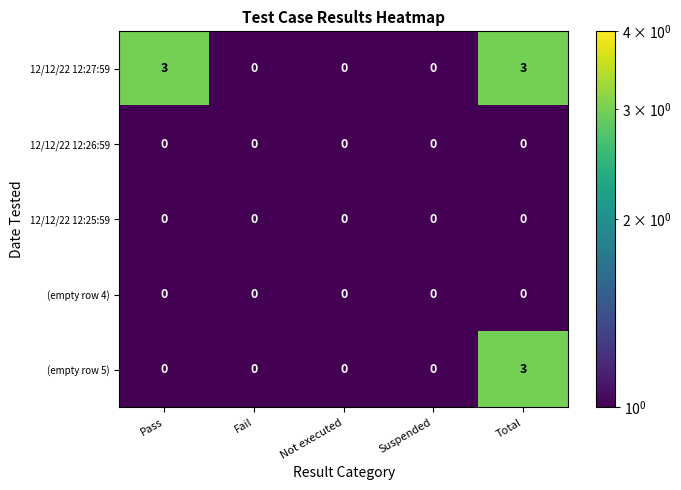

What is the spread (max minus min) of values at Total?

3